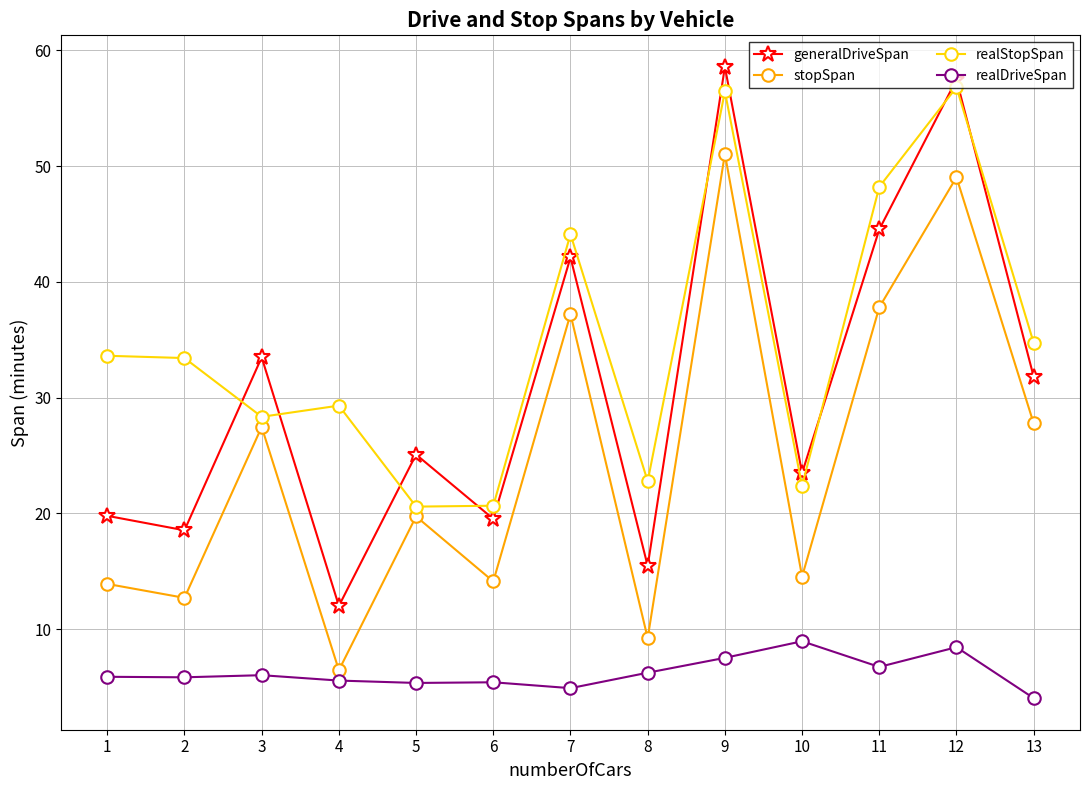

True or false: realStopSpan and generalDriveSpan intersect in this chart.

True